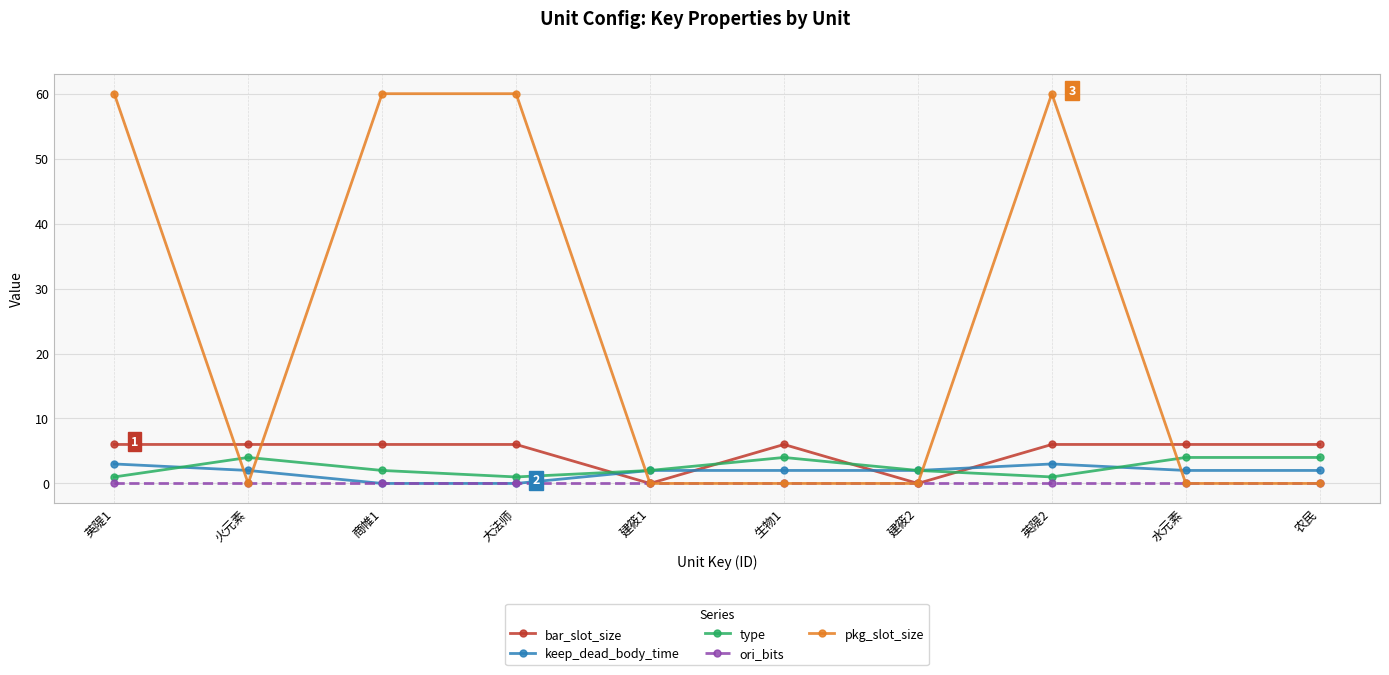

Which series has the widest spread of values?

pkg_slot_size